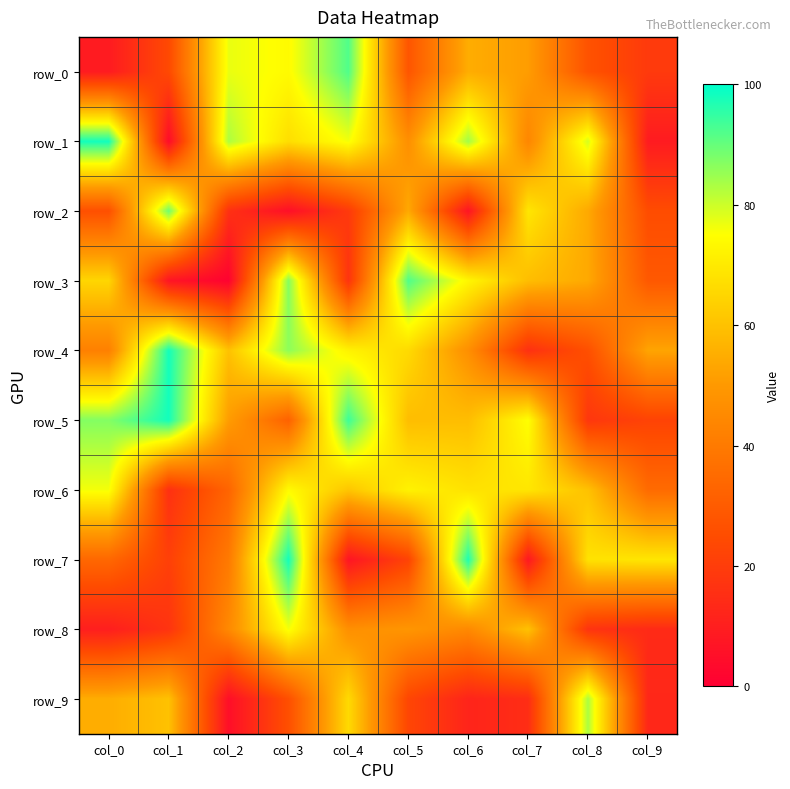

Which series has the largest range (max minus min)?

row_1